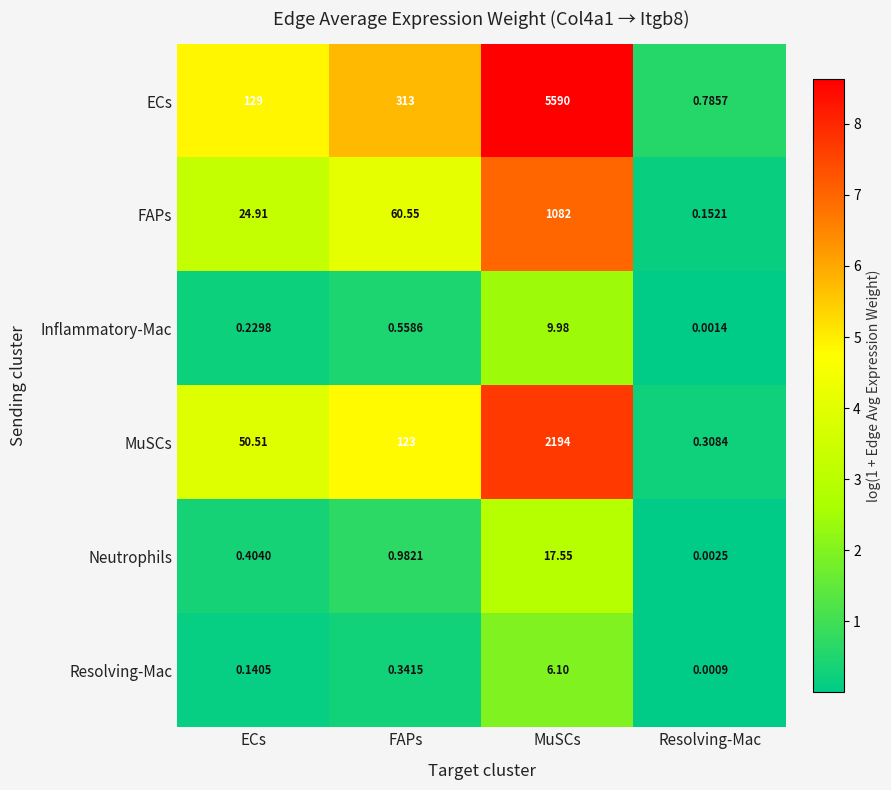

Is the value of Inflammatory-Mac at Resolving-Mac greater than the value of Neutrophils at Resolving-Mac?

No